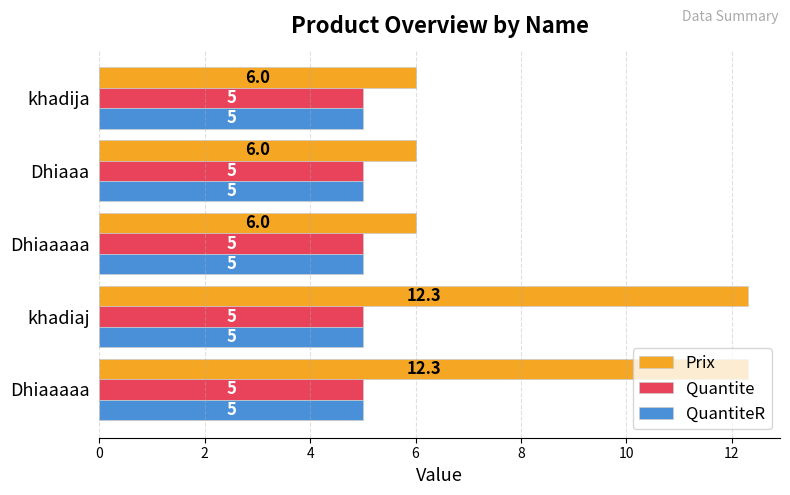

What are all the series names shown in the legend?

Prix, Quantite, QuantiteR